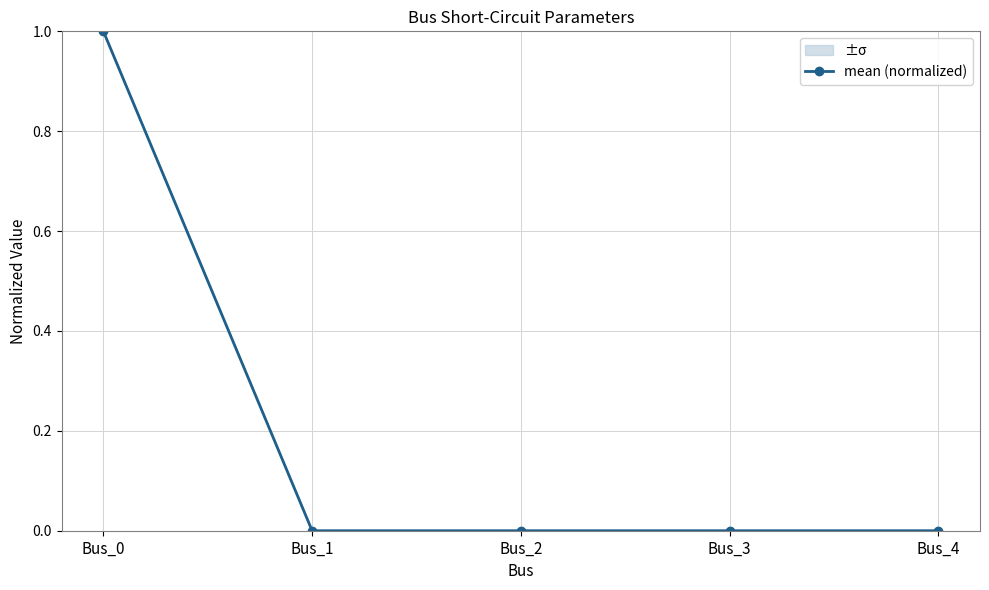

Reading right to left, list all the values displayed in this chart.

0	0	0	0	1